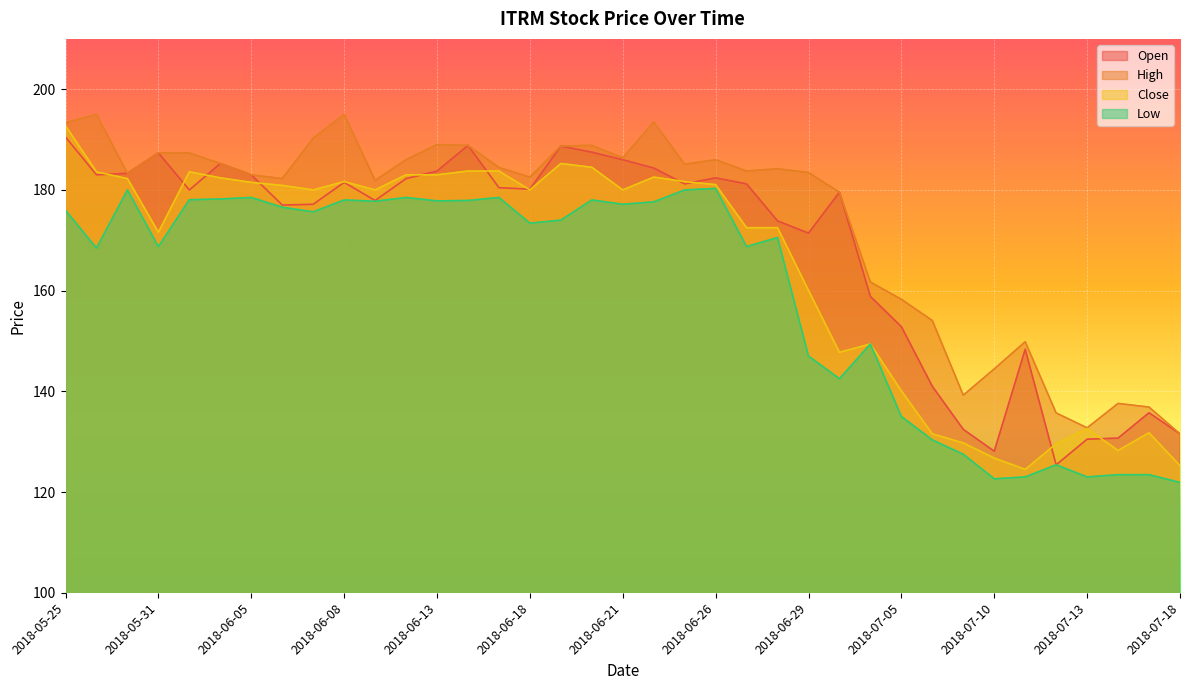

The Open series shows 72.1 at 2018-06-04. True or false?

False